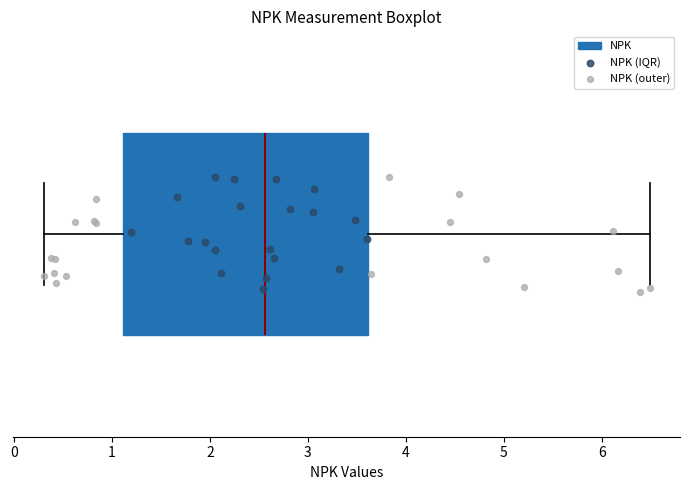

Transcribe this box plot: give where the median line is, the range the box spans, and where the two whiskers end, as read against the x-axis. The values are not printed on the chart, so give them approximately, as read against the axis.

median 2.6, box 1.1 to 3.6, whiskers 0.3 to 6.5